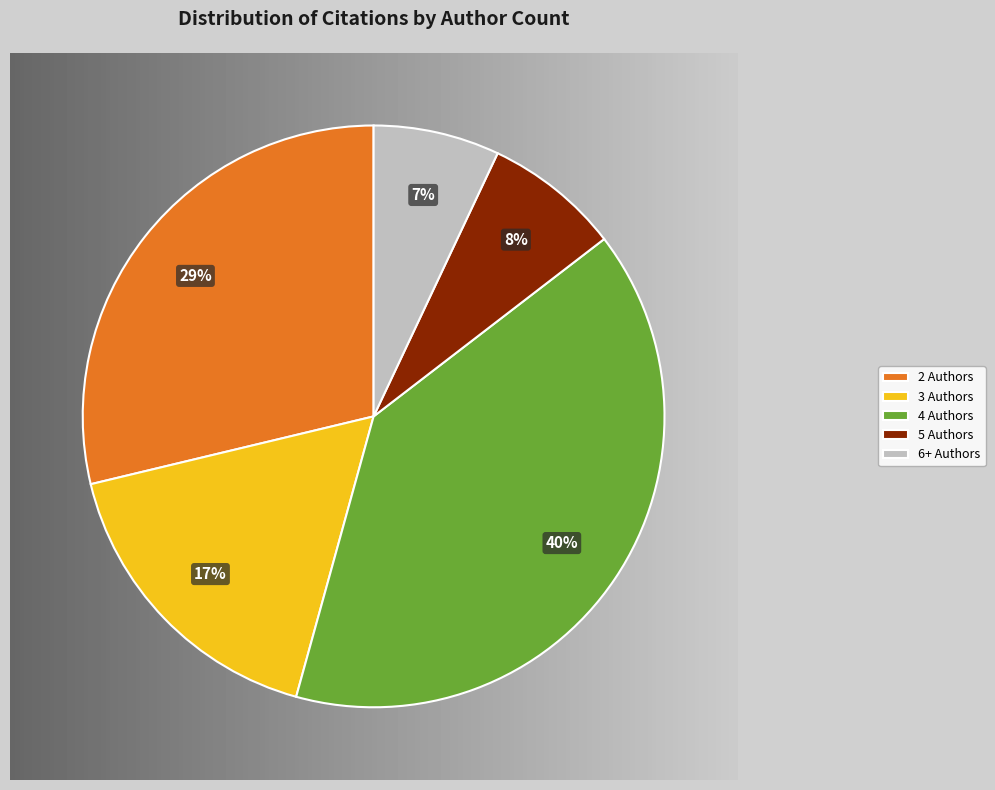

To the nearest percent, what portion does 2 Authors represent?

29%